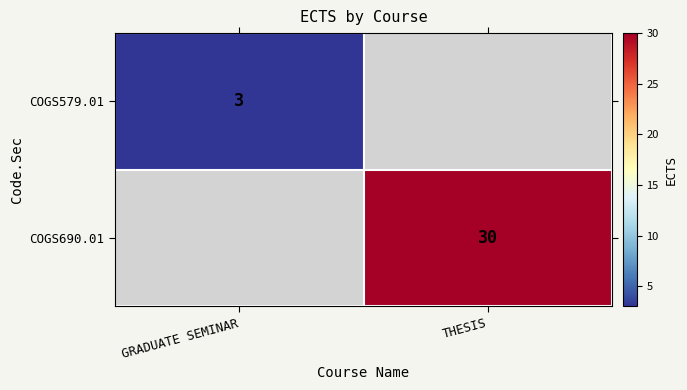

How many categories are shown in the chart?

2